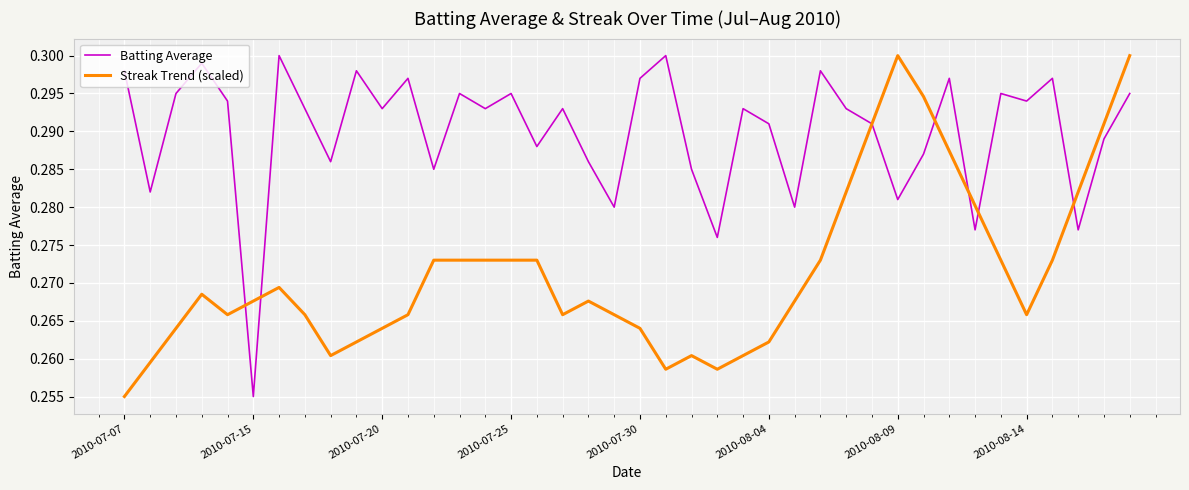

After their last crossing, which series has the higher values: Streak Trend (scaled) or Batting Average?

Streak Trend (scaled)